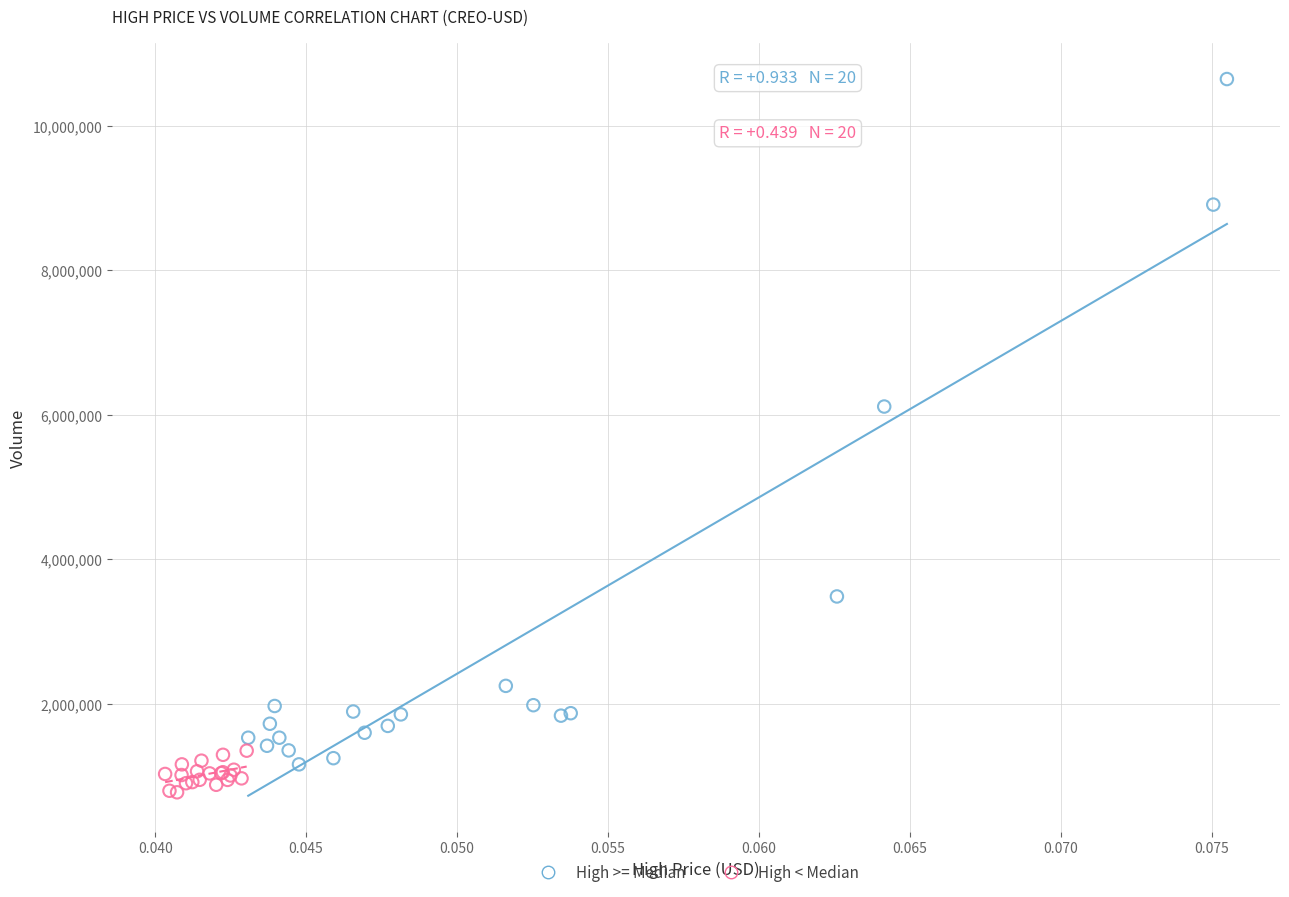

Which series has the widest spread of Y values?

High >= Median